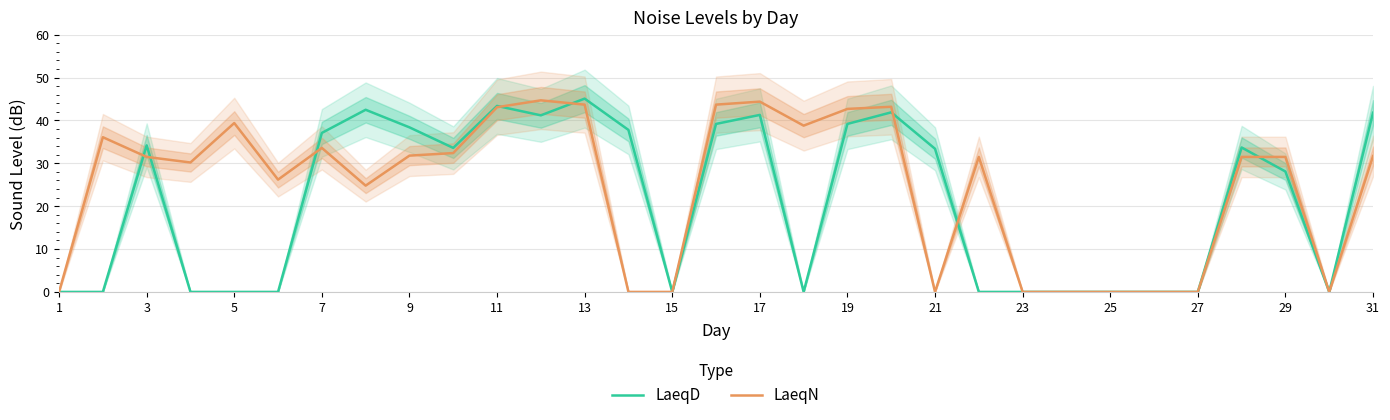

Reading left to right, transcribe all the data shown in this chart.

LaeqD: 0.0	0.0	34.2	0.0	0.0	0.0	37.1	42.5	38.4	33.6	43.4	41.2	45.1	37.8	0.0	39.2	41.3	0.0	39.2	41.9	33.4	0.0	0.0	0.0	0.0	0.0	0.0	33.7	28.1	0.0	41.8
LaeqN: 0.0	36.1	31.5	30.2	39.4	26.2	33.6	24.8	31.8	32.4	43.1	44.7	43.7	0.0	0.0	43.7	44.4	38.8	42.7	43.2	0.0	31.5	0.0	0.0	0.0	0.0	0.0	31.5	31.5	0.0	31.7